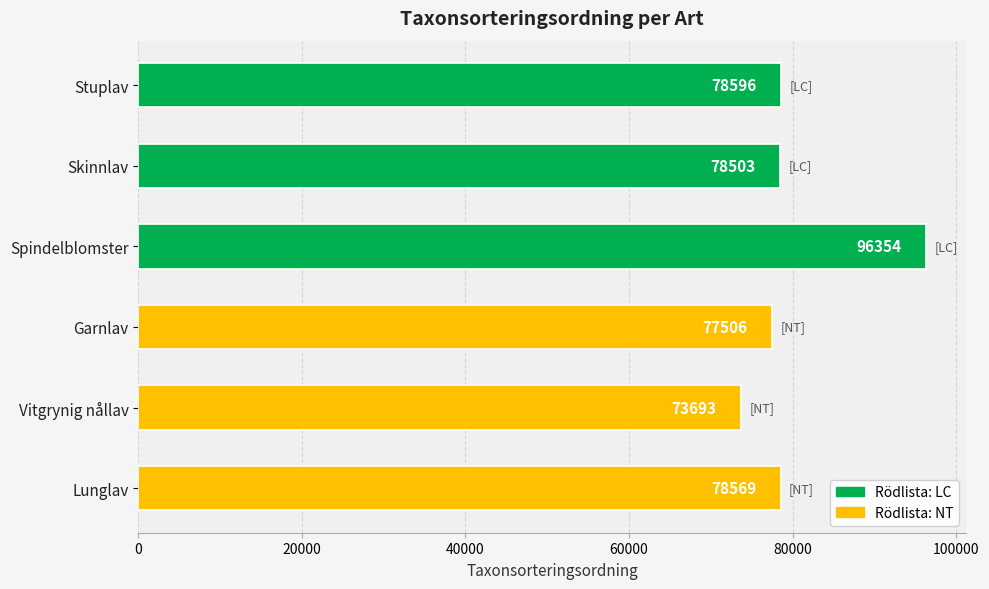

Is it true that the value at Garnlav is 114251?

False